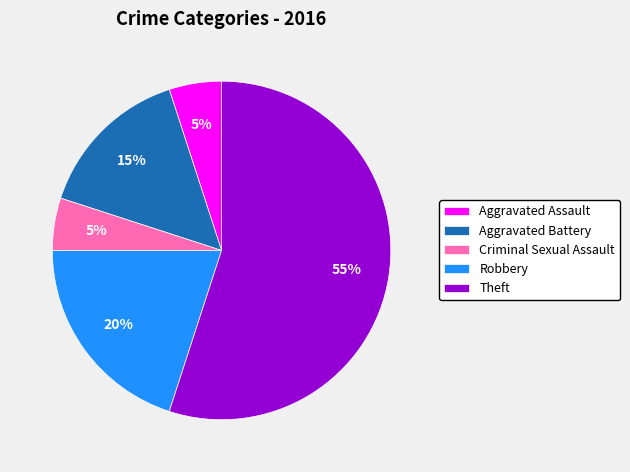

What percentage is the Theft slice, to the nearest percent?

55%